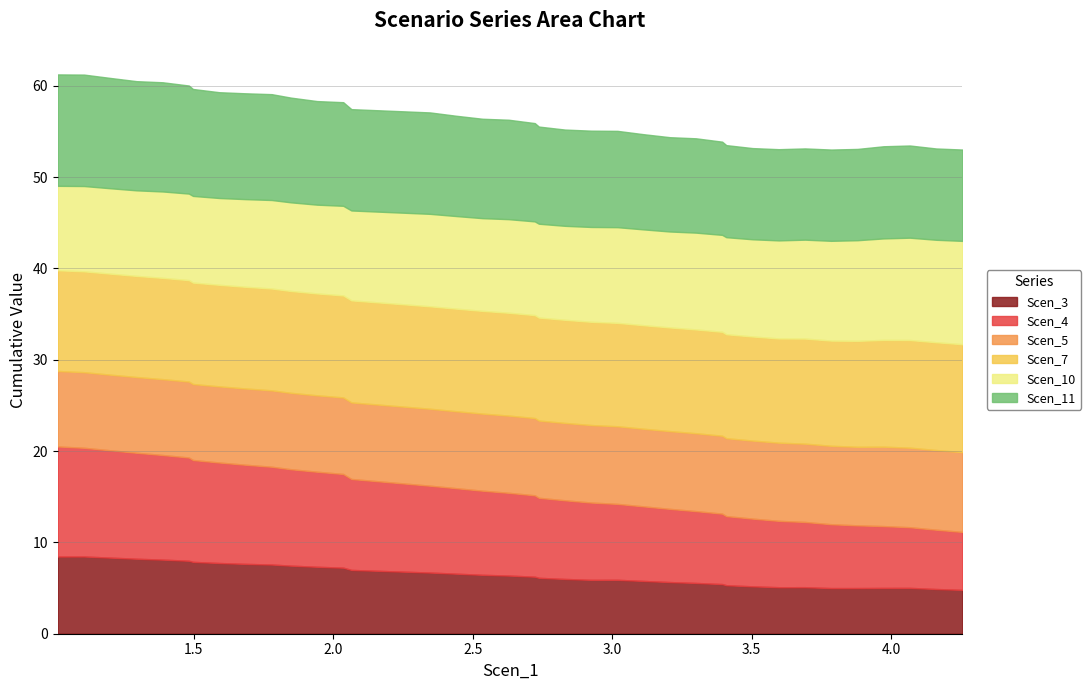

What is the difference between the second highest and minimum values in the Scen_11 series?

2.2